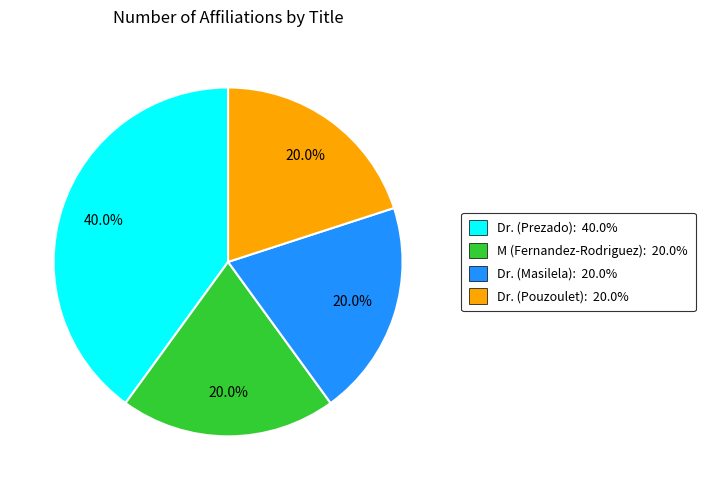

Does any single category account for the majority?

No